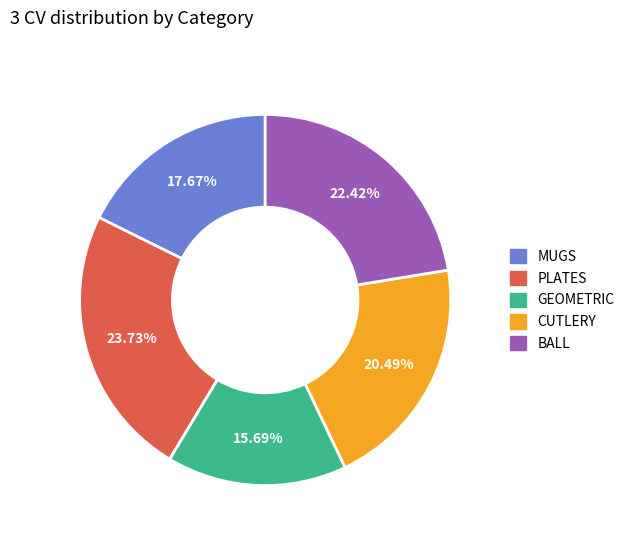

Count the number of slices in the pie.

5